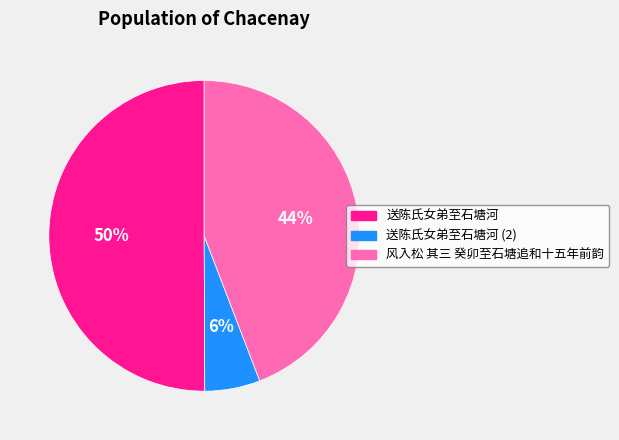

Which category has the smallest portion of the pie?

送陈氏女弟至石塘河 (2)